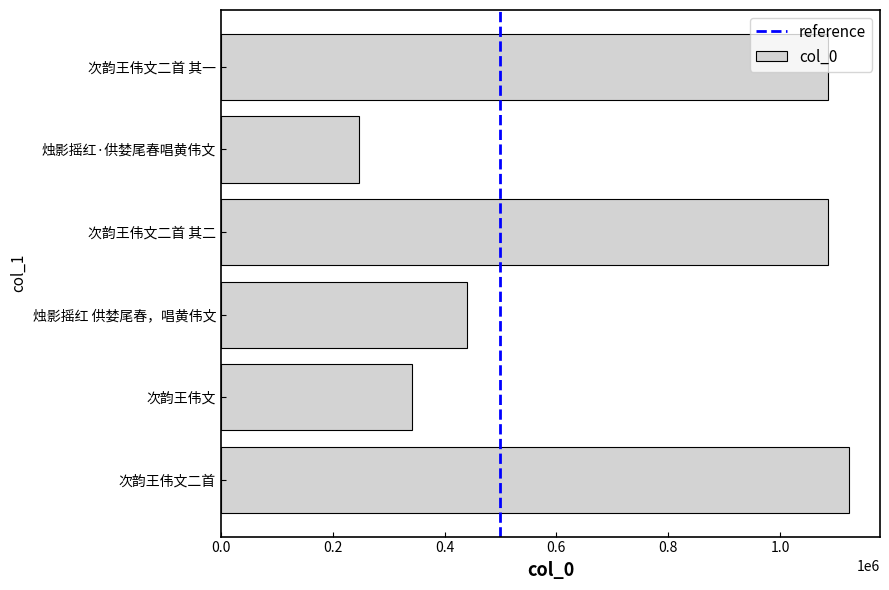

What is the ratio of the value at 次韵王伟文 to the value at 烛影摇红 供婪尾春，唱黄伟文?

0.8